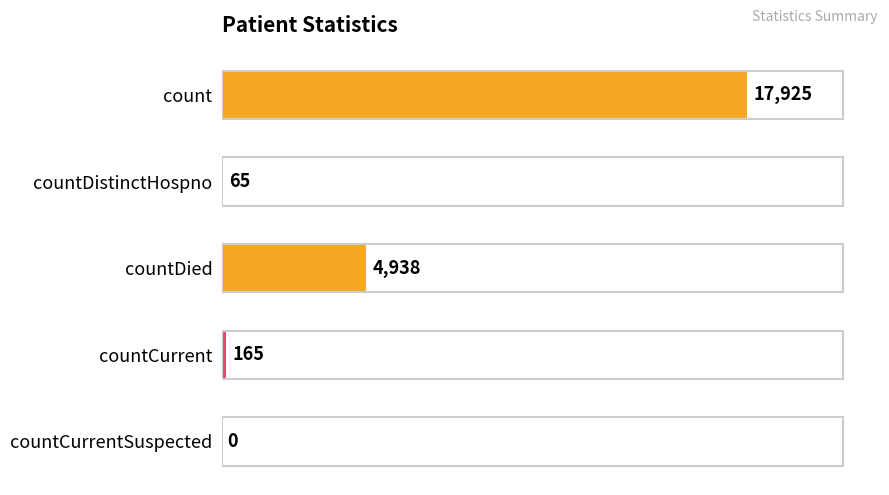

What value does the data have at countCurrent?

165